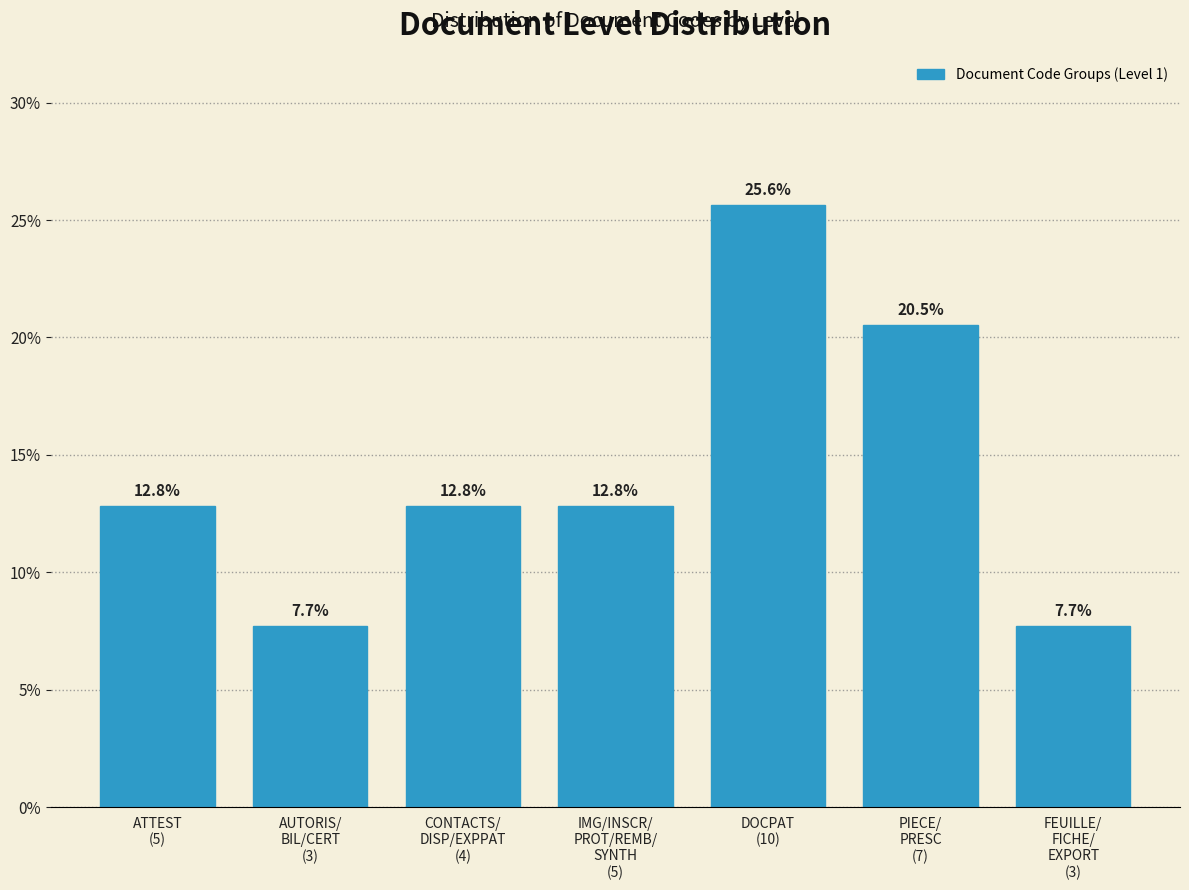

Reading left to right, list all the values displayed in this chart.

12.8	7.7	12.8	12.8	25.6	20.5	7.7